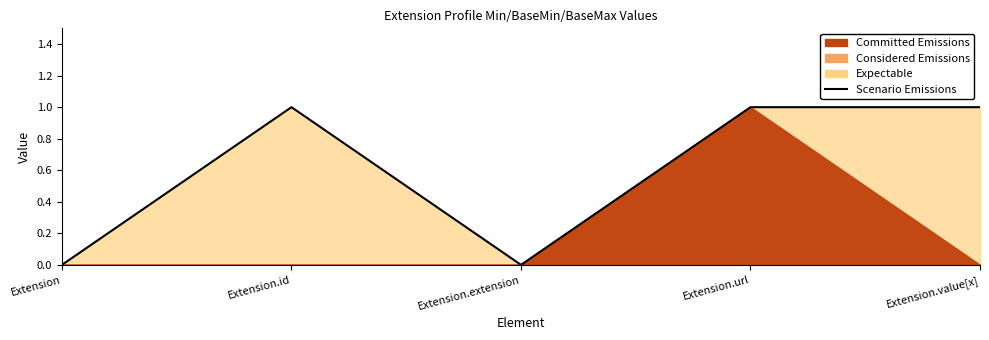

At which label is the value closest to 0?

Extension